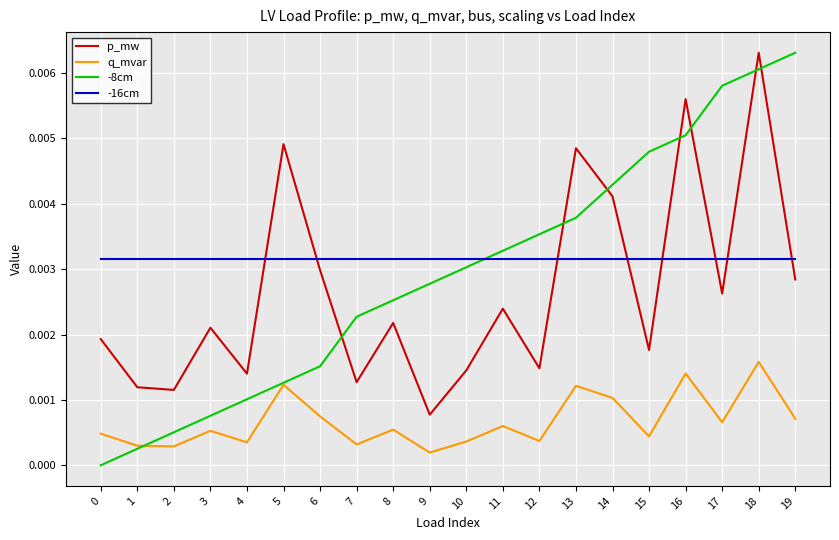

How many intersections are there between -16cm and p_mw?

8